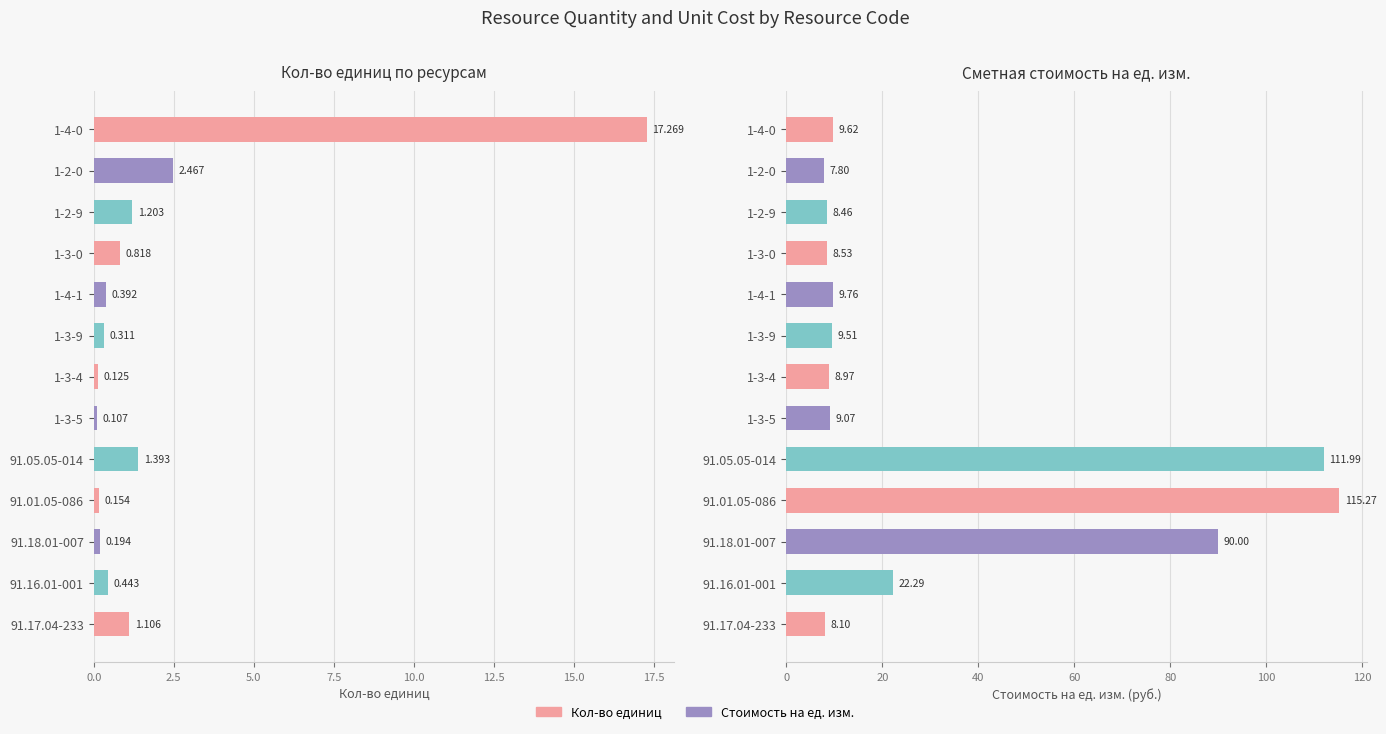

Which series has the largest total across all categories?

Сметная стоимость на ед. изм.